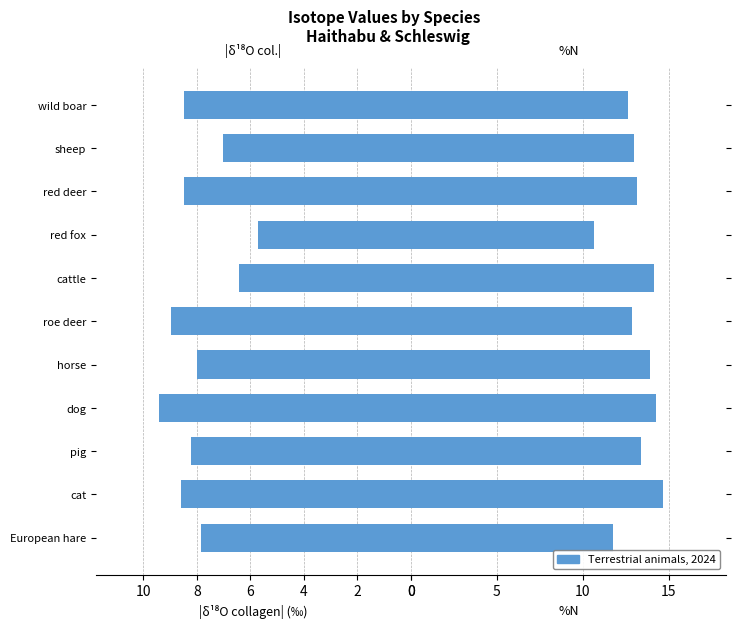

What is the greatest value displayed?

14.7